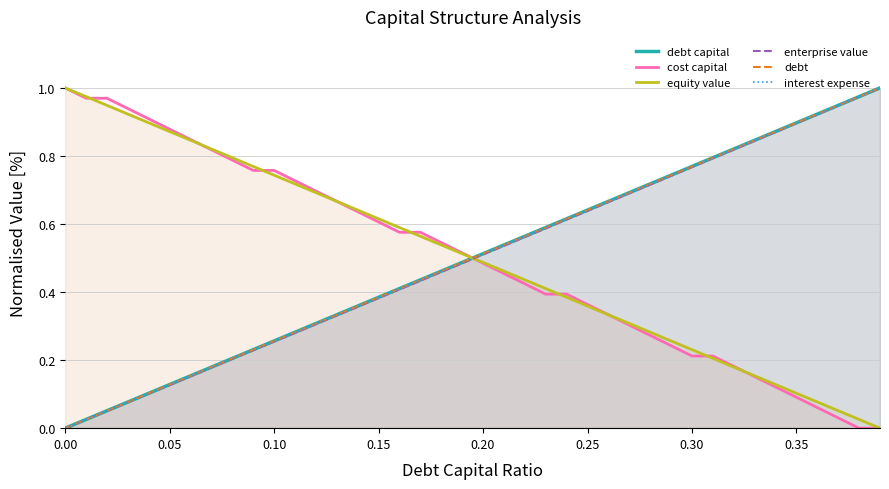

What is the difference between the maximum and minimum values in the cost capital series?

1.0